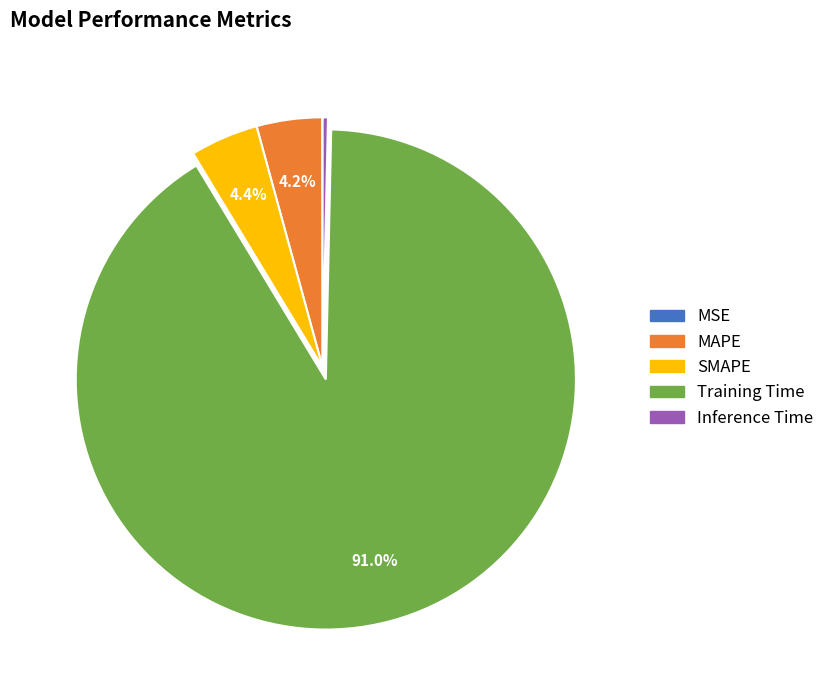

To the nearest percent, what is the difference between the largest and smallest slice percentages?

91%